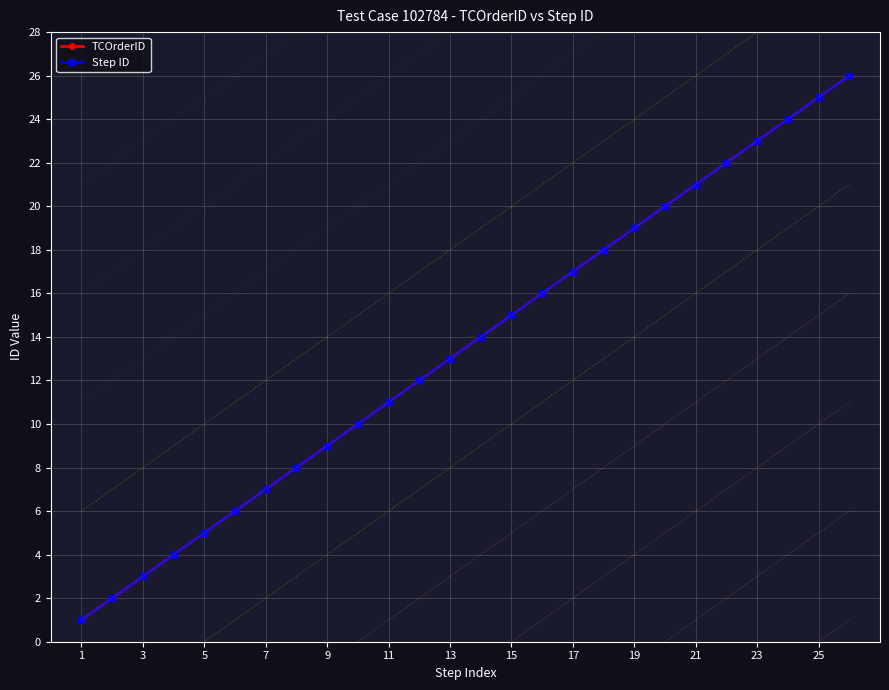

Which category has the lowest value in the TCOrderID series?

1